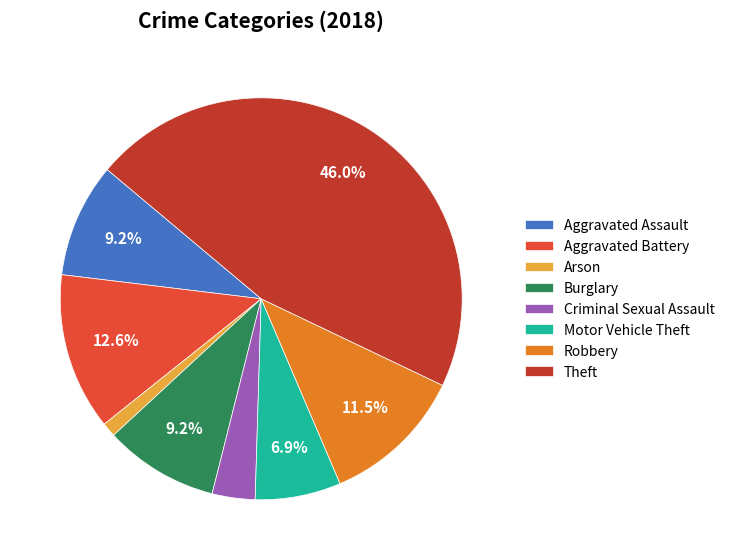

What is the smallest slice in the pie chart?

Arson